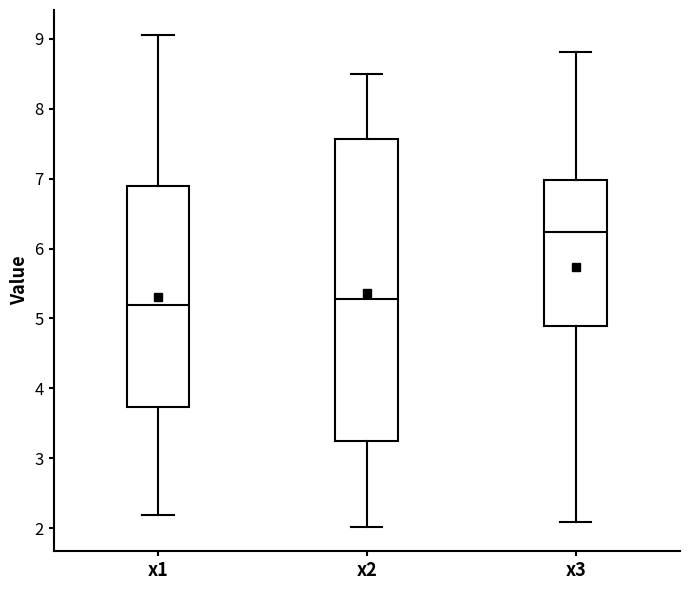

Which box is the tallest, from its lower edge to its upper edge?

x2